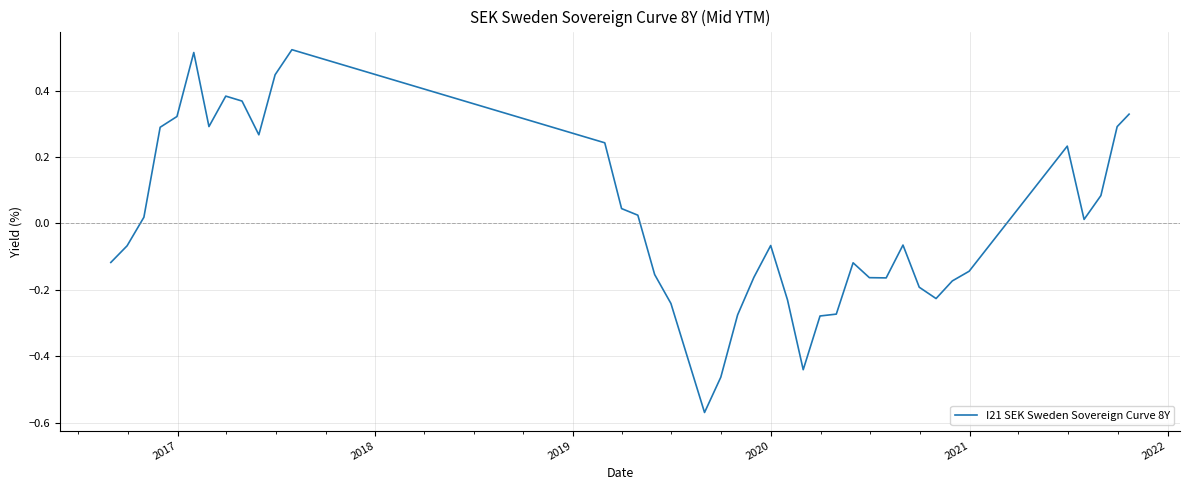

Does the chart display data point markers on the line(s)?

No